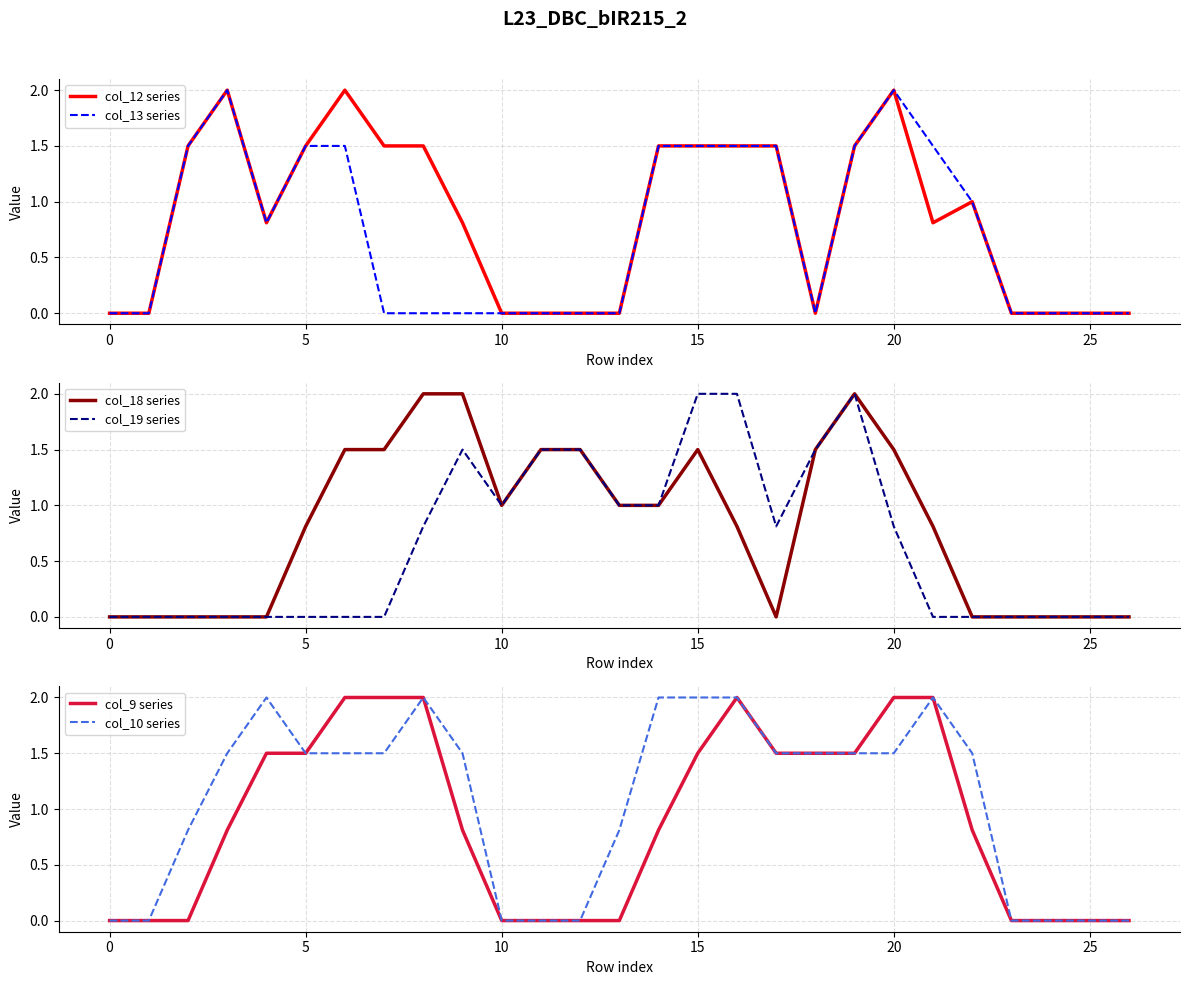

Is the value of col_12 series at 5 greater than the value of col_13 series at 10?

Yes